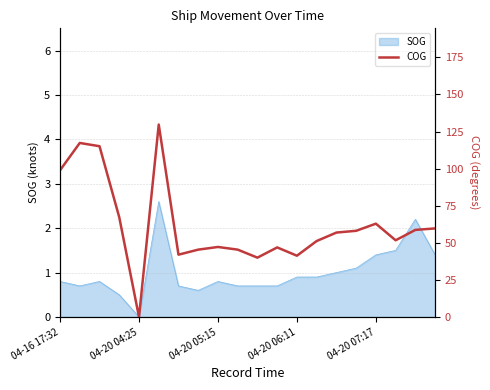

What is the highest value of the SOG series?

2.6